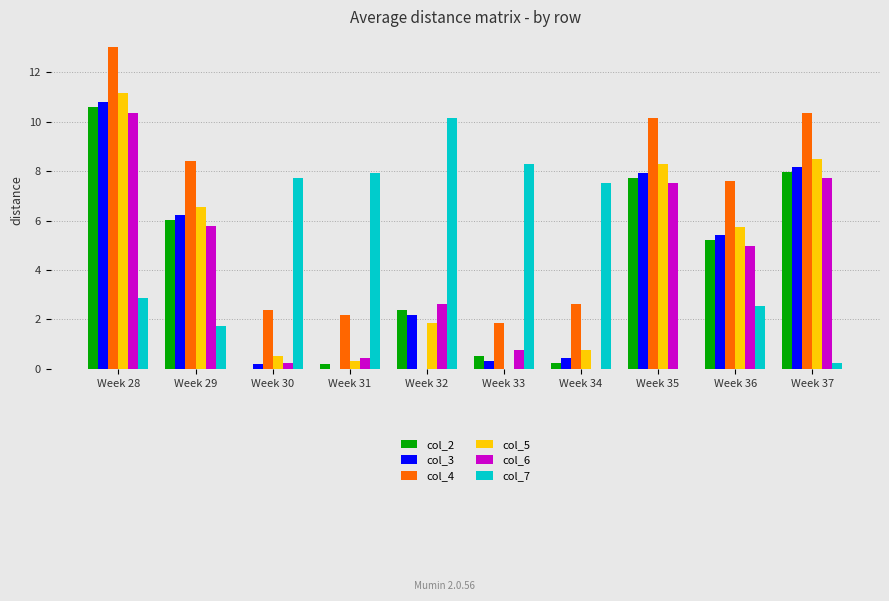

Is it true that col_5 equals 8.3 at Week 35?

True